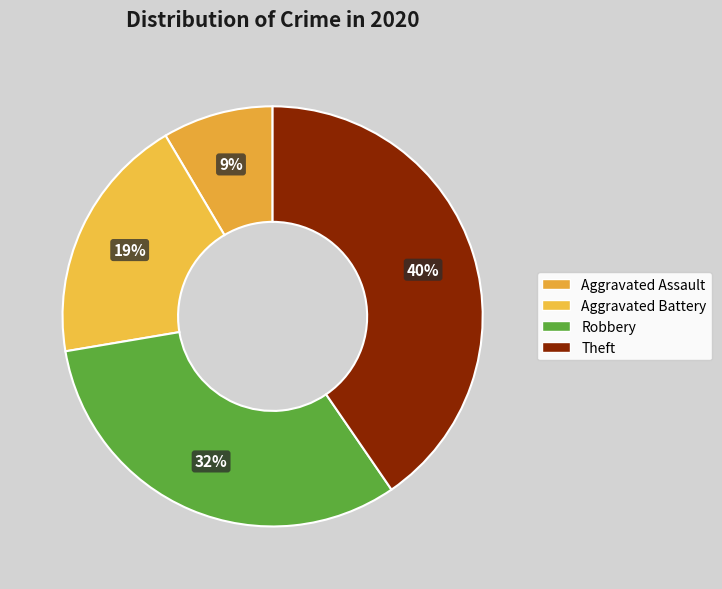

Is it true that Aggravated Battery is 9% of the pie?

False